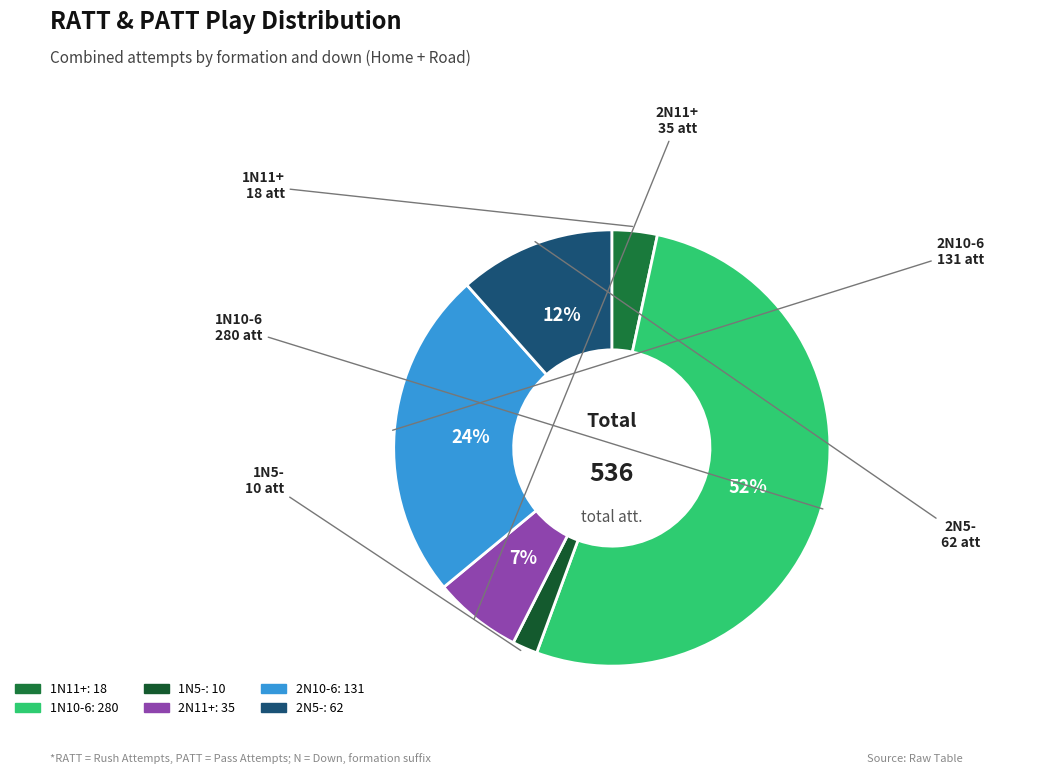

To the nearest percent, what is the difference between the largest and smallest slice percentages?

50%